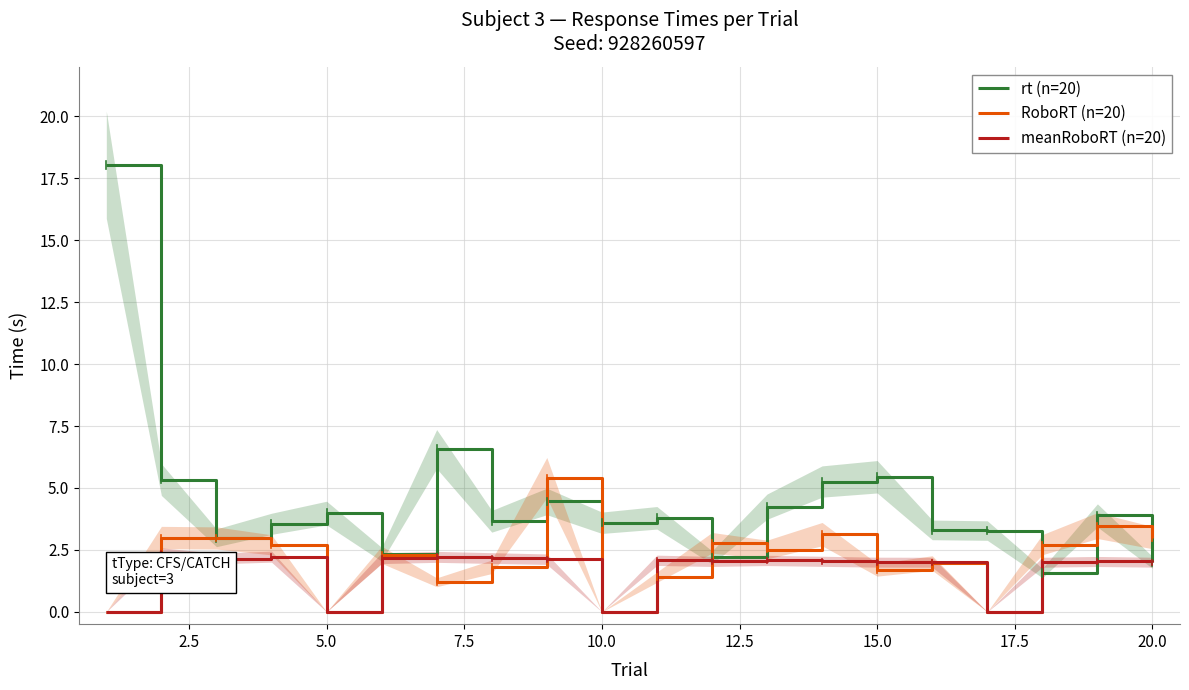

Is it true that RoboRT (n=20) equals 3.0 at 20.0?

True